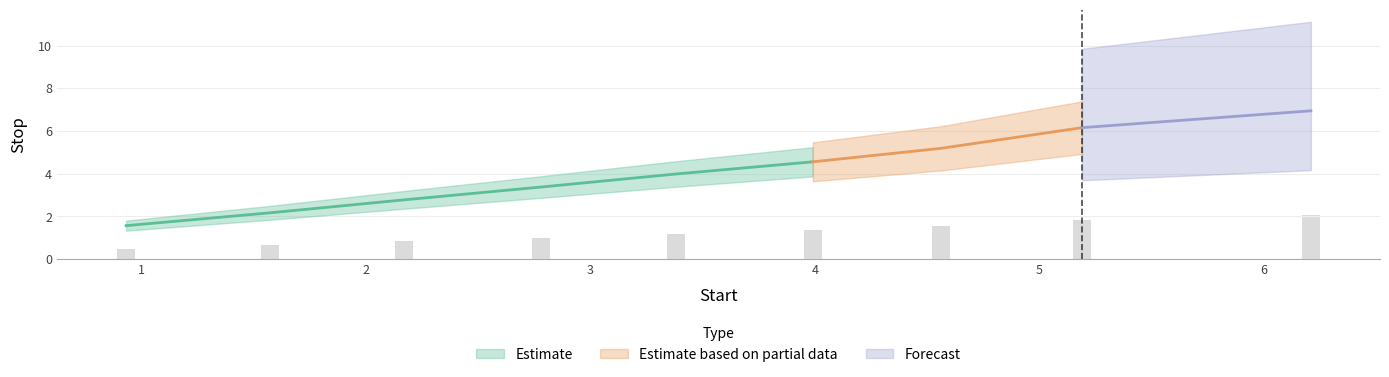

What is the difference between the values at 1.57 and 2.17?

0.2